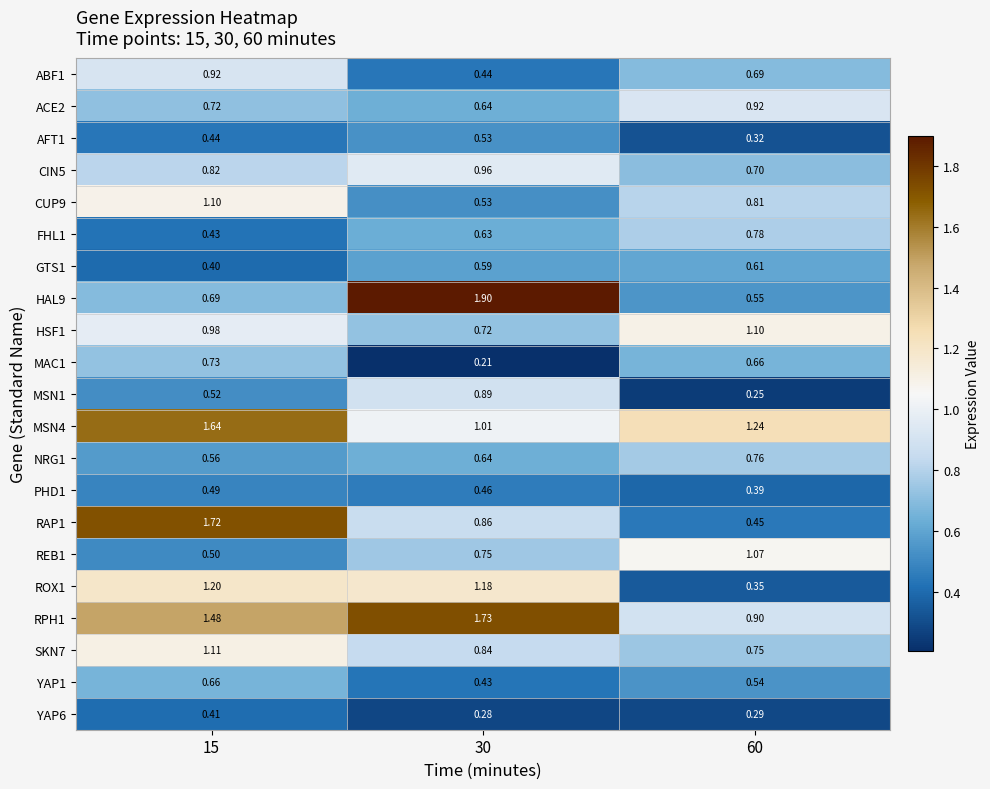

Is the value of ROX1 at 30 greater than the value of PHD1 at 15?

Yes